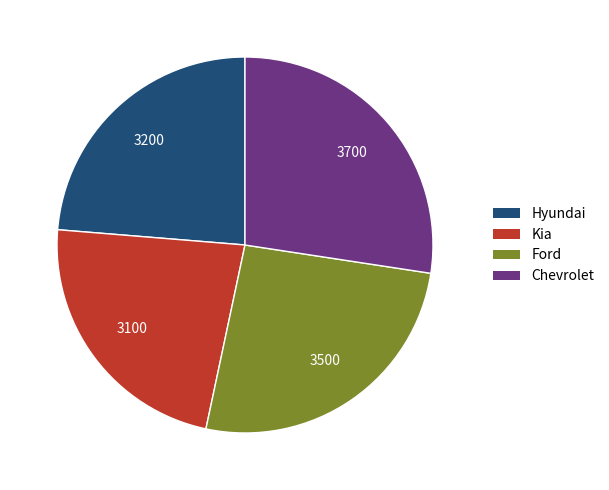

Count the number of slices in the pie.

4